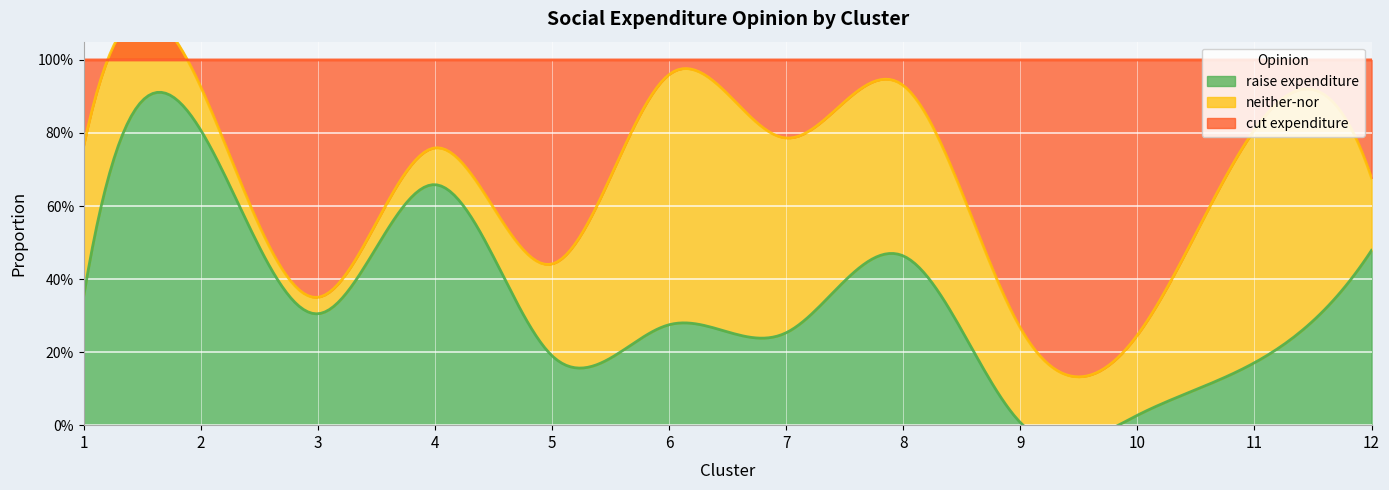

At 2, list the series in order from largest to smallest.

raise expenditure, neither-nor, cut expenditure